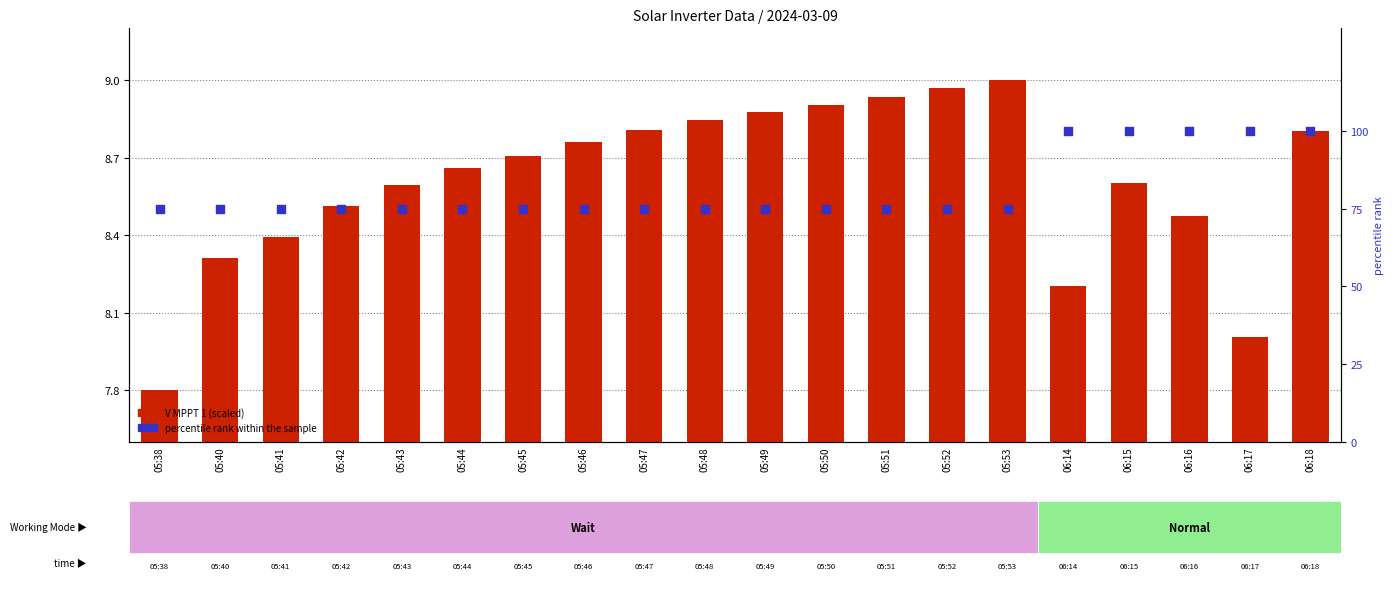

Which series reaches the minimum Y coordinate?

V MPPT 1 (scaled)